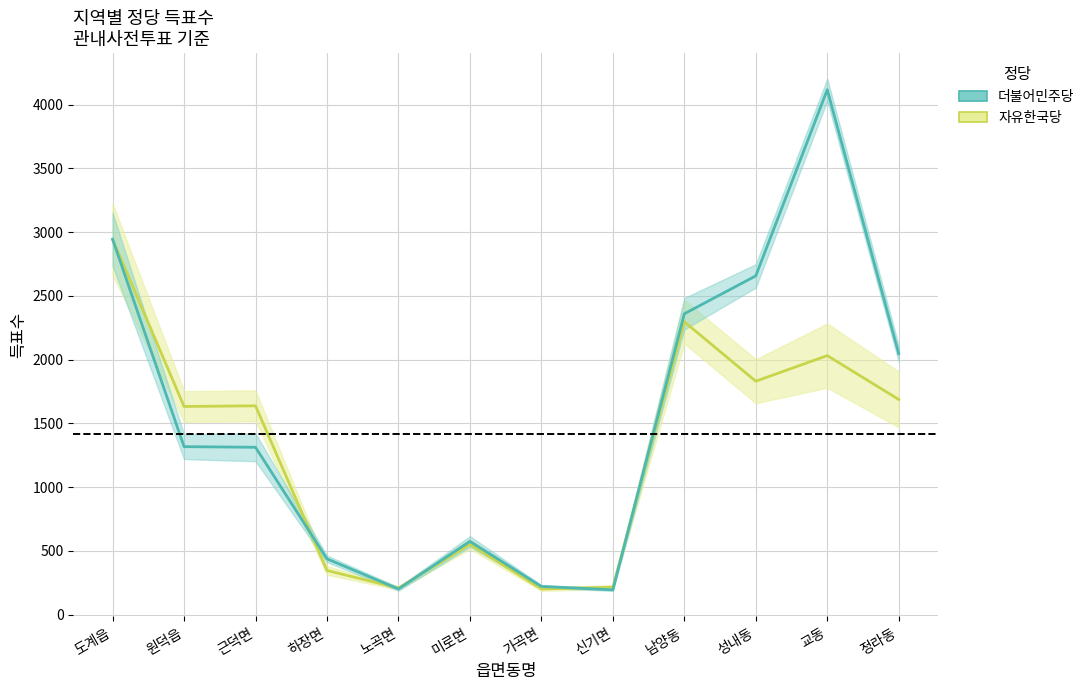

What is the difference between the highest and lowest values at 원덕읍?

315